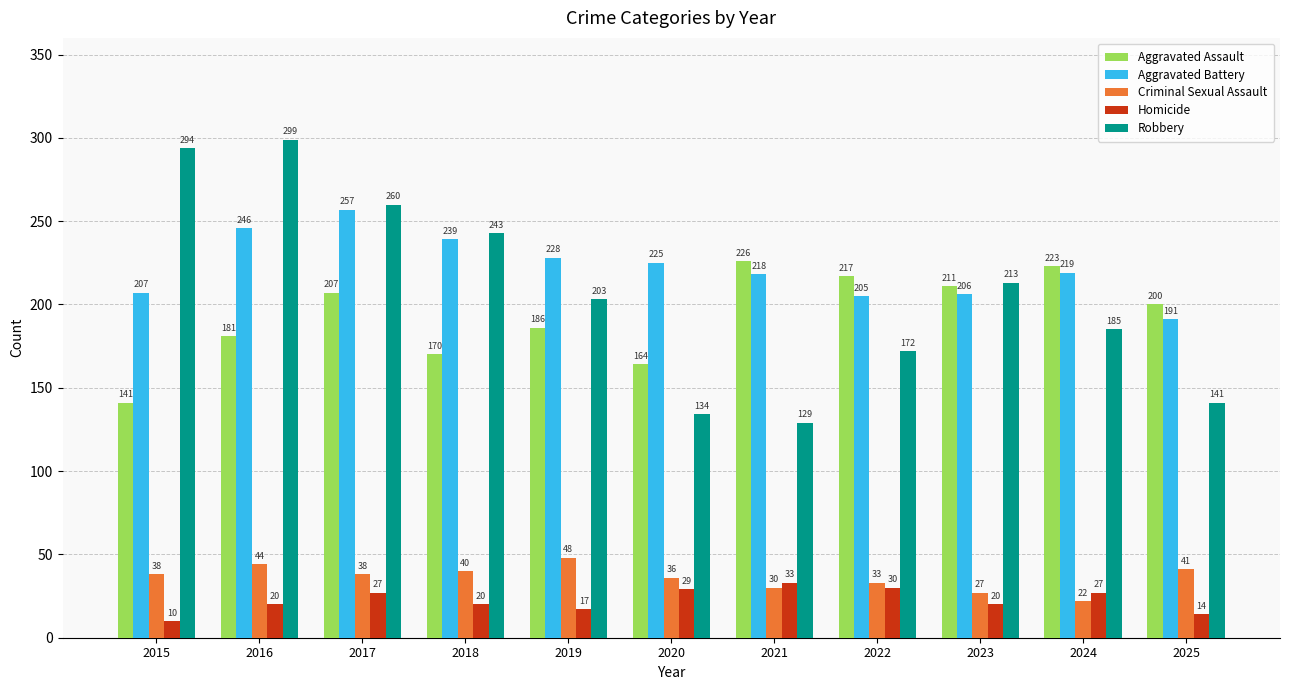

Reading right to left, extract all data points from this chart.

Aggravated Assault: 2025=200	2024=223	2023=211	2022=217	2021=226	2020=164	2019=186	2018=170	2017=207	2016=181	2015=141
Aggravated Battery: 2025=191	2024=219	2023=206	2022=205	2021=218	2020=225	2019=228	2018=239	2017=257	2016=246	2015=207
Criminal Sexual Assault: 2025=41	2024=22	2023=27	2022=33	2021=30	2020=36	2019=48	2018=40	2017=38	2016=44	2015=38
Homicide: 2025=14	2024=27	2023=20	2022=30	2021=33	2020=29	2019=17	2018=20	2017=27	2016=20	2015=10
Robbery: 2025=141	2024=185	2023=213	2022=172	2021=129	2020=134	2019=203	2018=243	2017=260	2016=299	2015=294